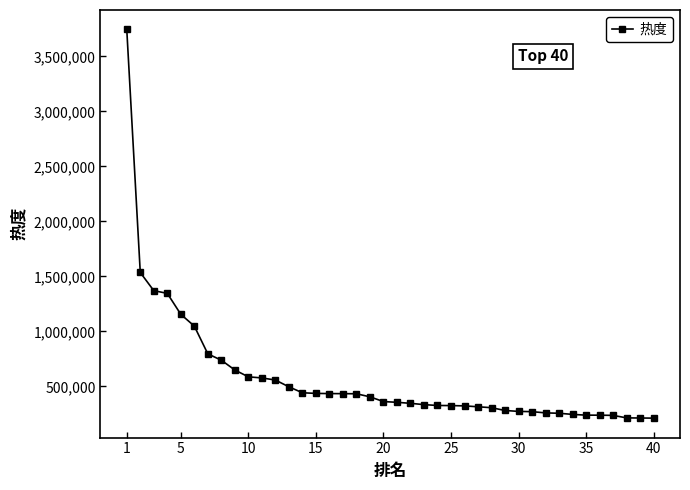

What is the average value?

578705